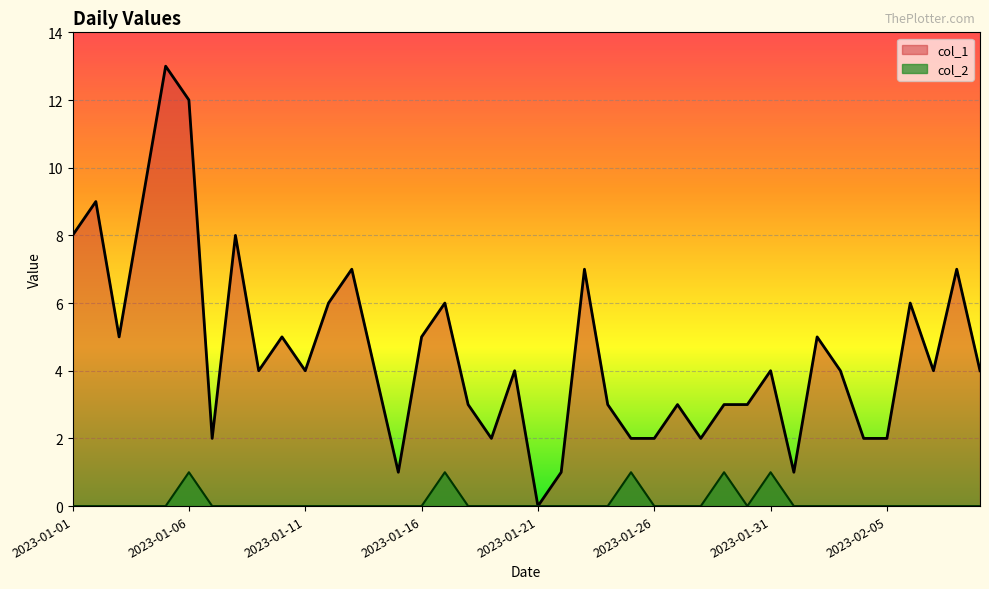

The value of col_2_line at 36 is -1. True or false?

False